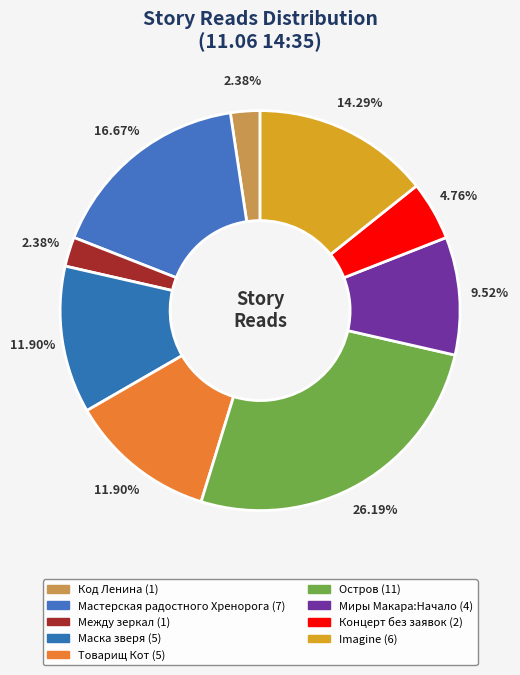

How many slices are in this pie chart?

9